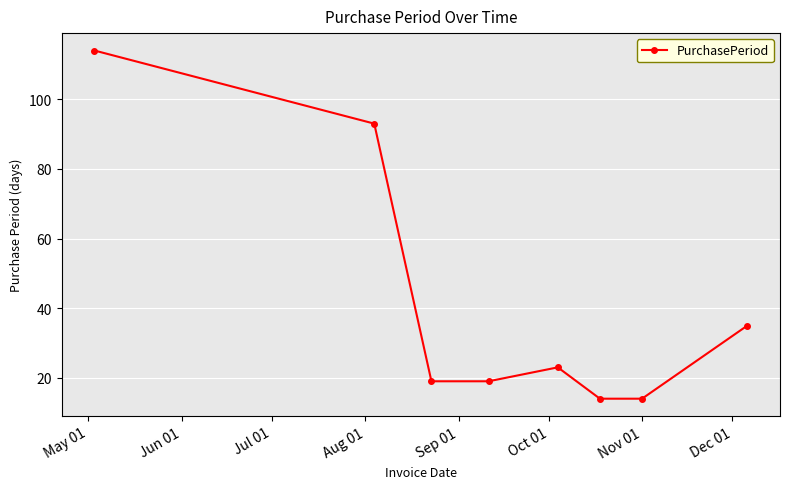

Count the number of data series in this chart.

1